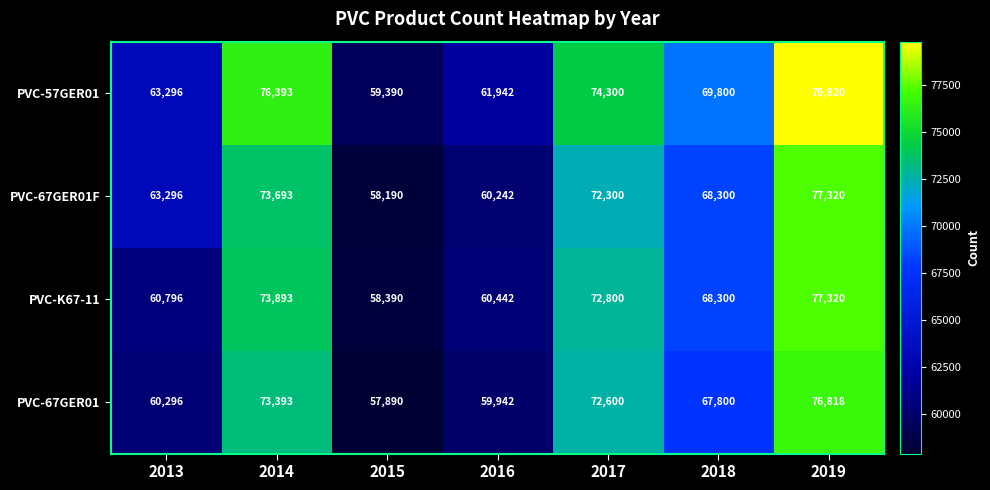

What value does the PVC-57GER01 series have at 2016, to the nearest 10?

61940